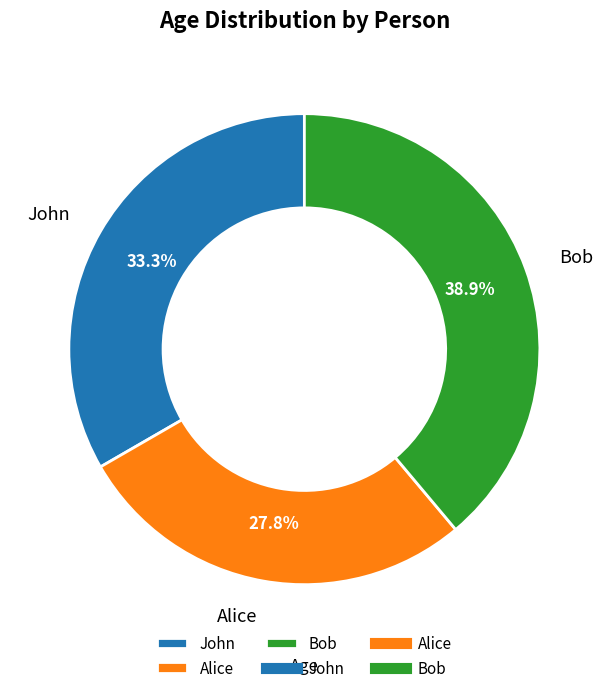

To the nearest percent, what portion does Alice represent?

28%